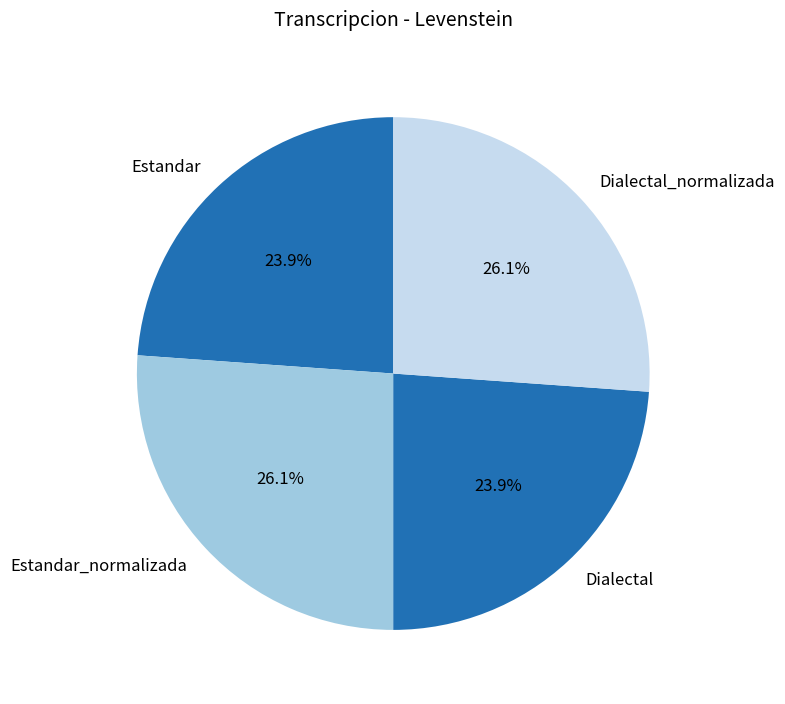

How many slices are in this pie chart?

4